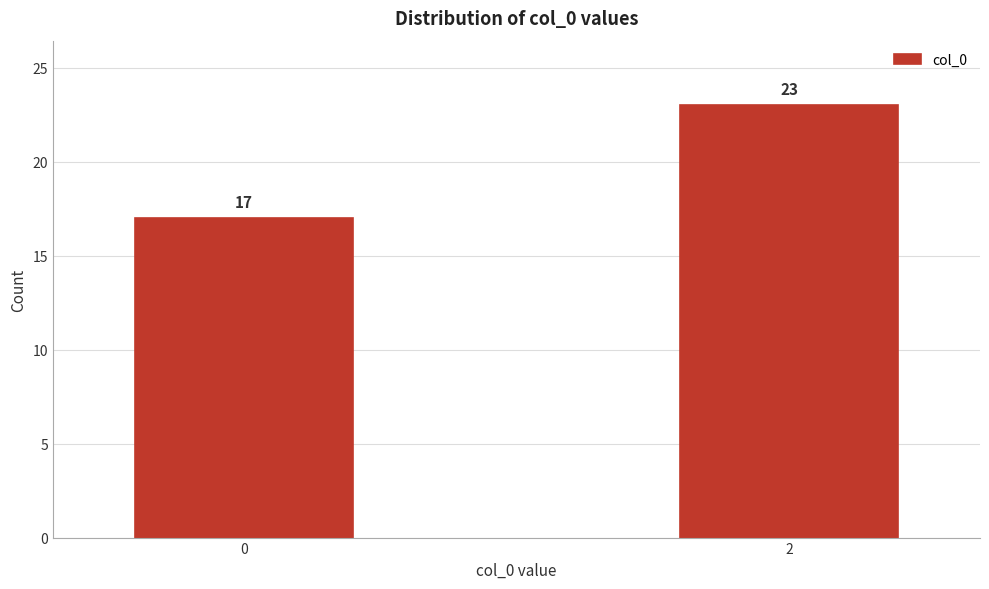

Reading right to left, what are all the values shown in this chart?

2=23	0=17